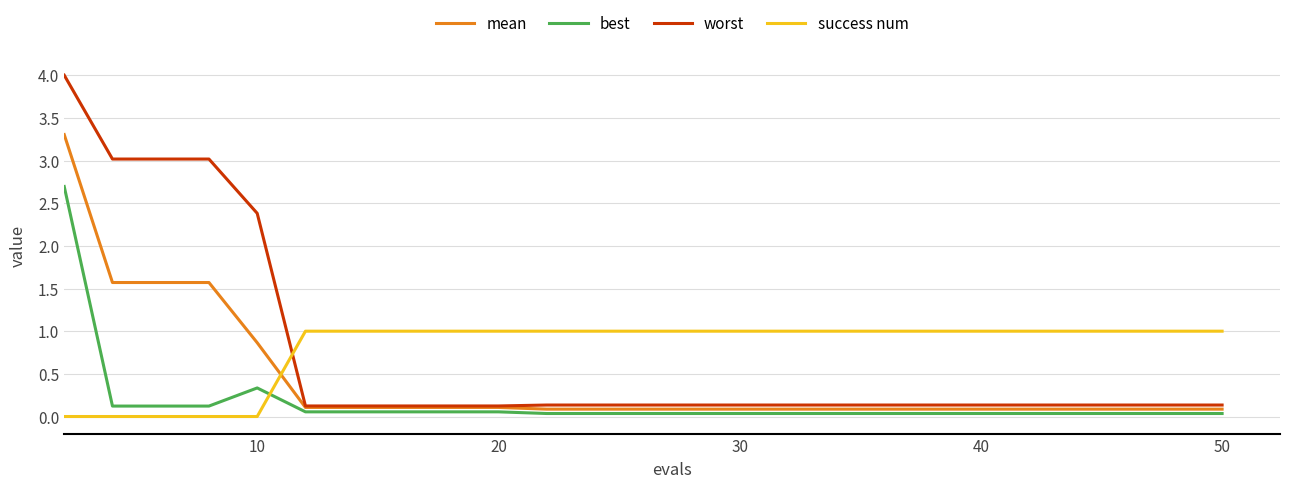

What is the greatest value displayed?

4.0